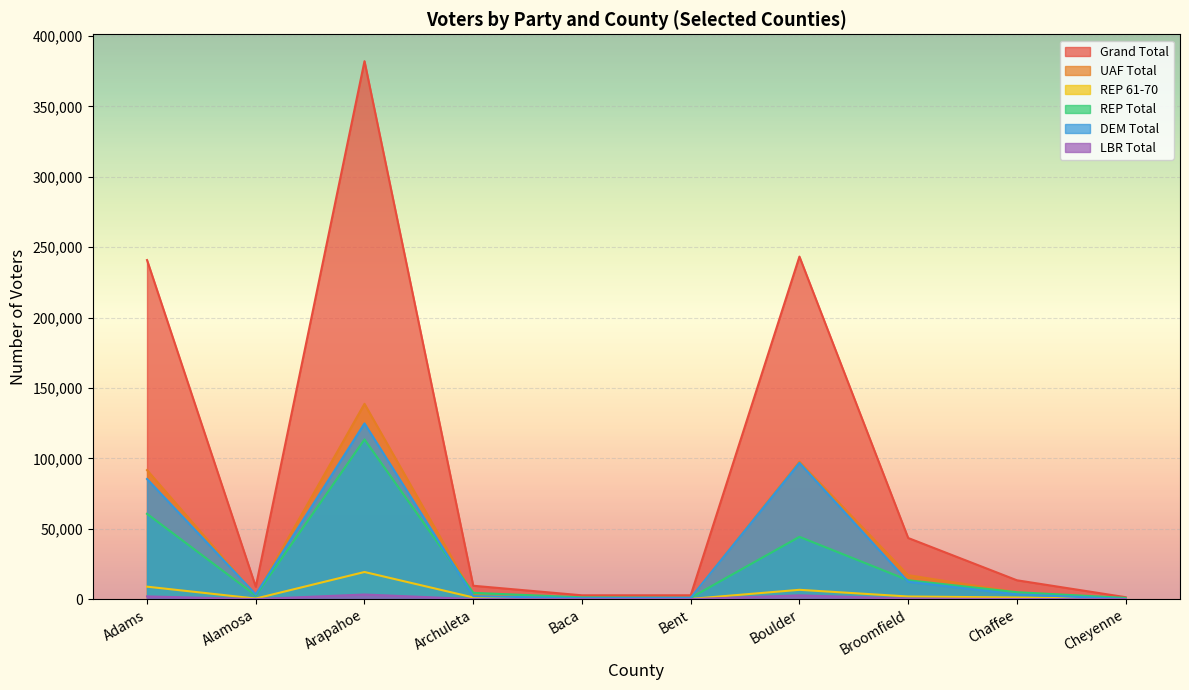

What is the difference between the maximum and second lowest values in the REP 61-70 series?

19117